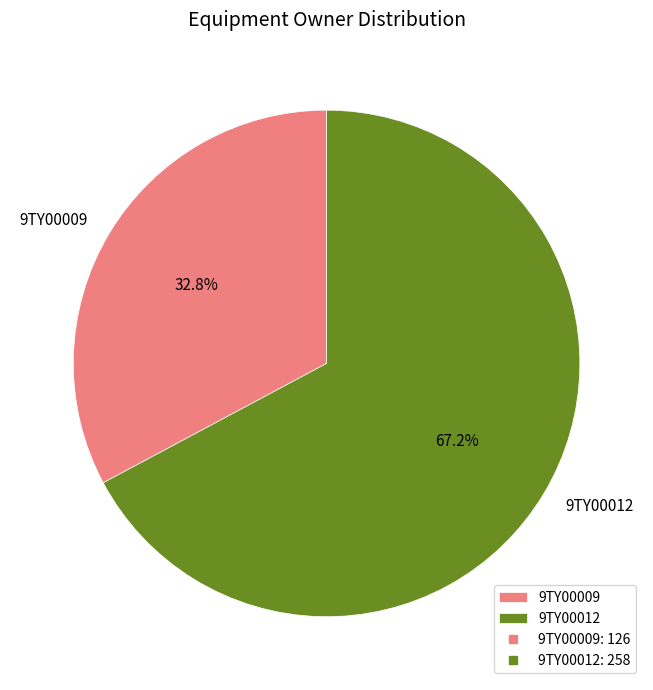

To the nearest percent, what is the average slice percentage?

50%